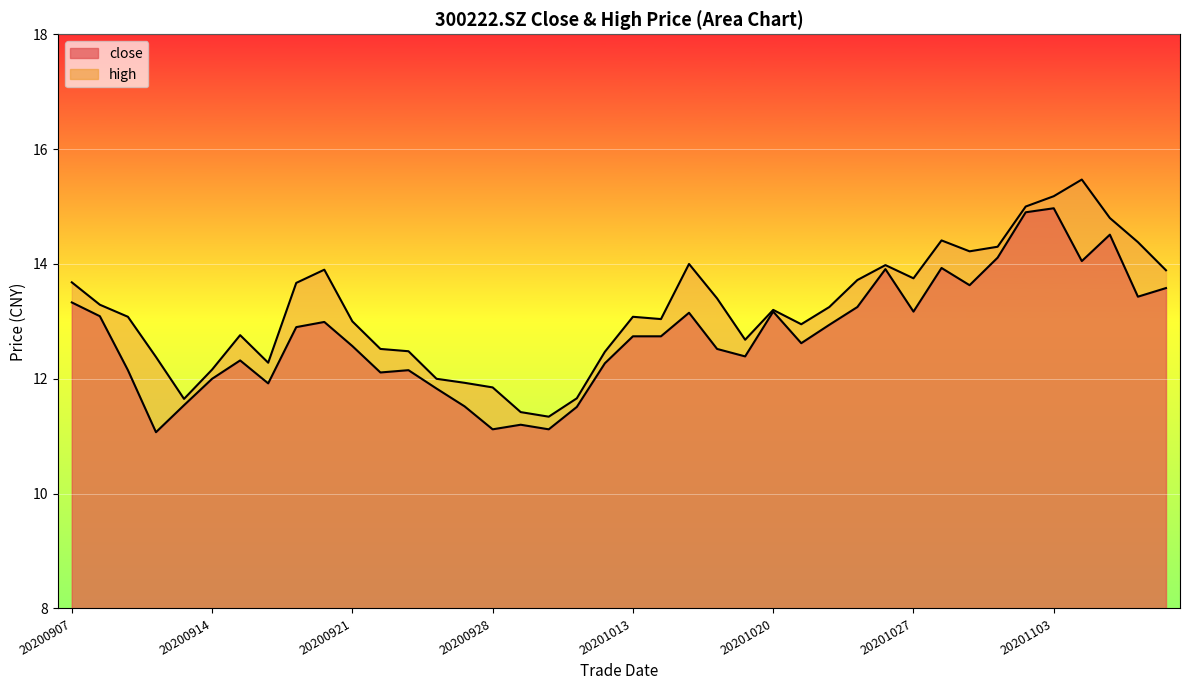

What value does the high series have at 20200908?

13.3